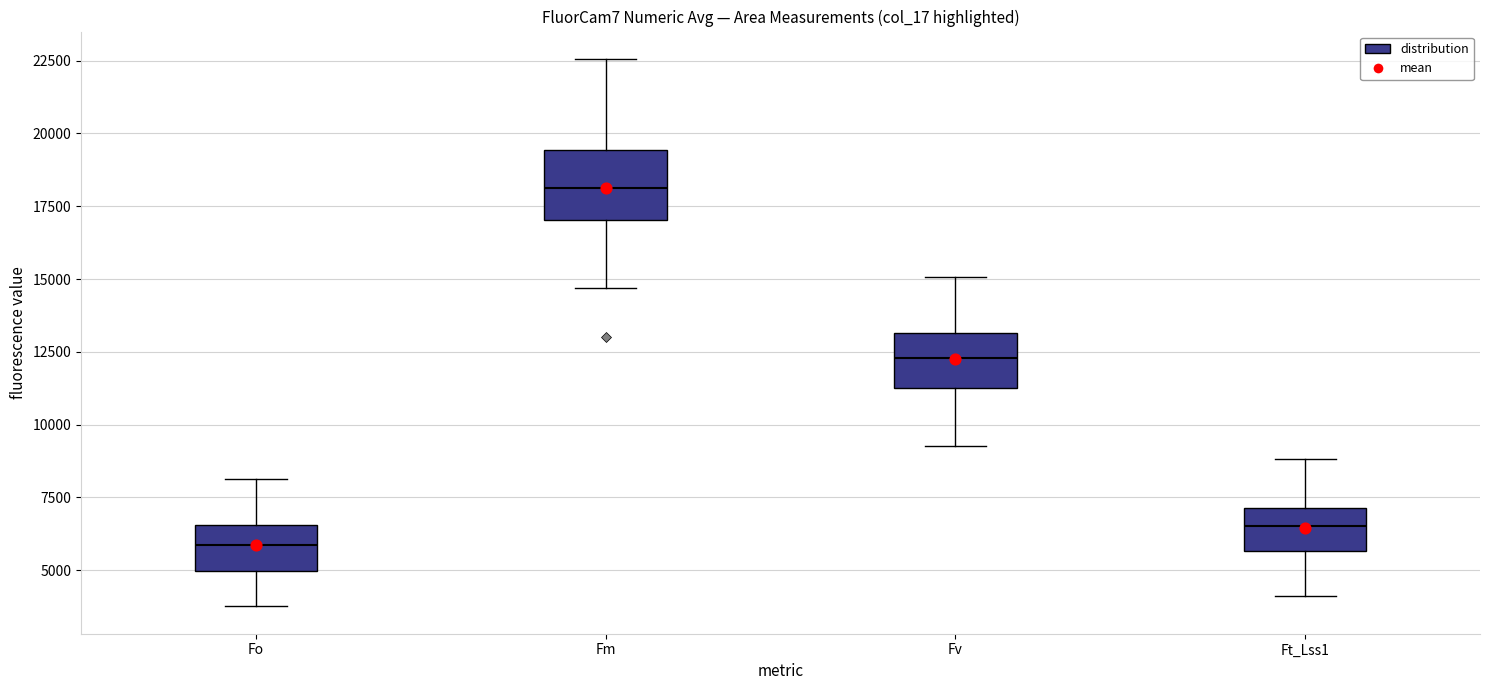

Where does the upper whisker of the box for Fo end on the y-axis? The values are not printed on the chart, so give them approximately, as read against the axis.

8000